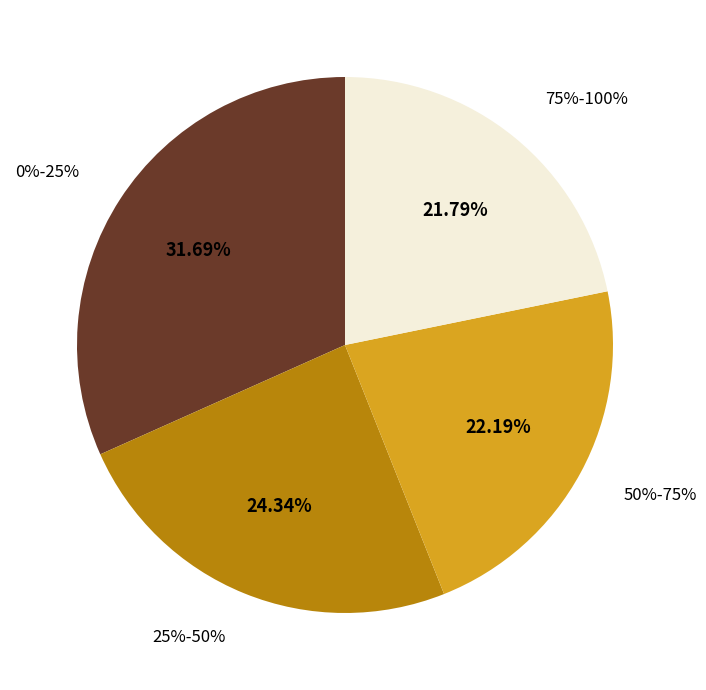

Rank the categories by value from lowest to highest.

75%-100%, 50%-75%, 25%-50%, 0%-25%